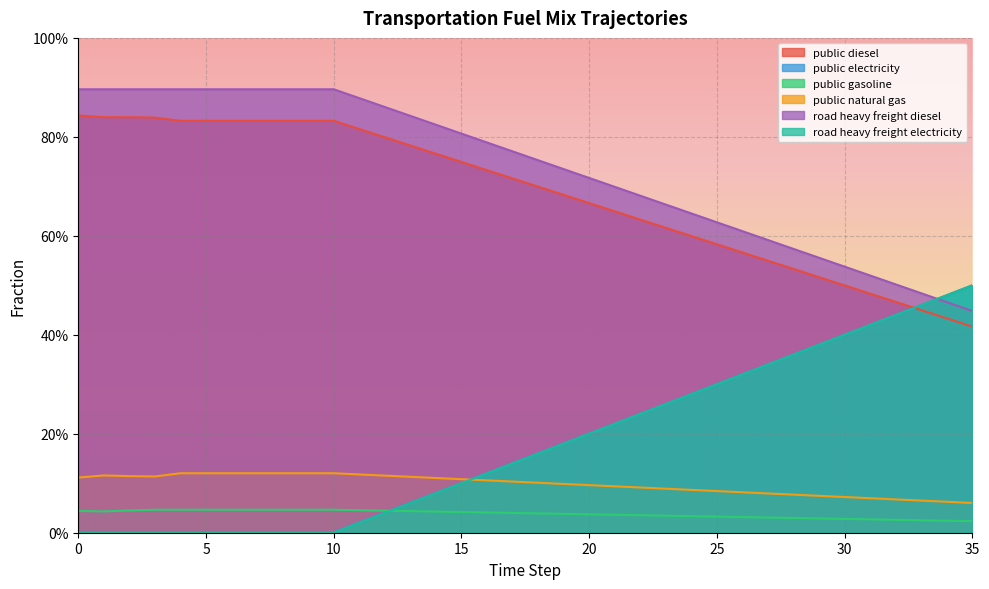

How many intersections are there between frac_trns_fuelmix_road_heavy_freight_electricity and frac_trns_fuelmix_public_diesel?

1